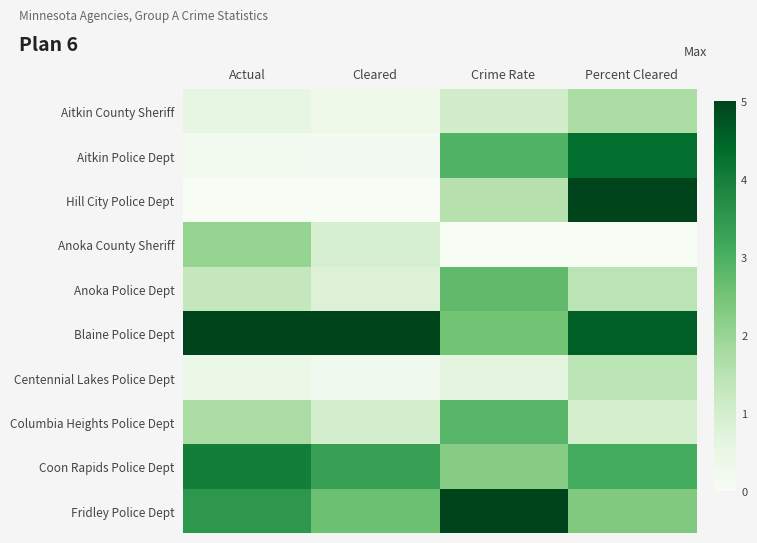

Which series has the largest total across all categories?

Blaine Police Dept